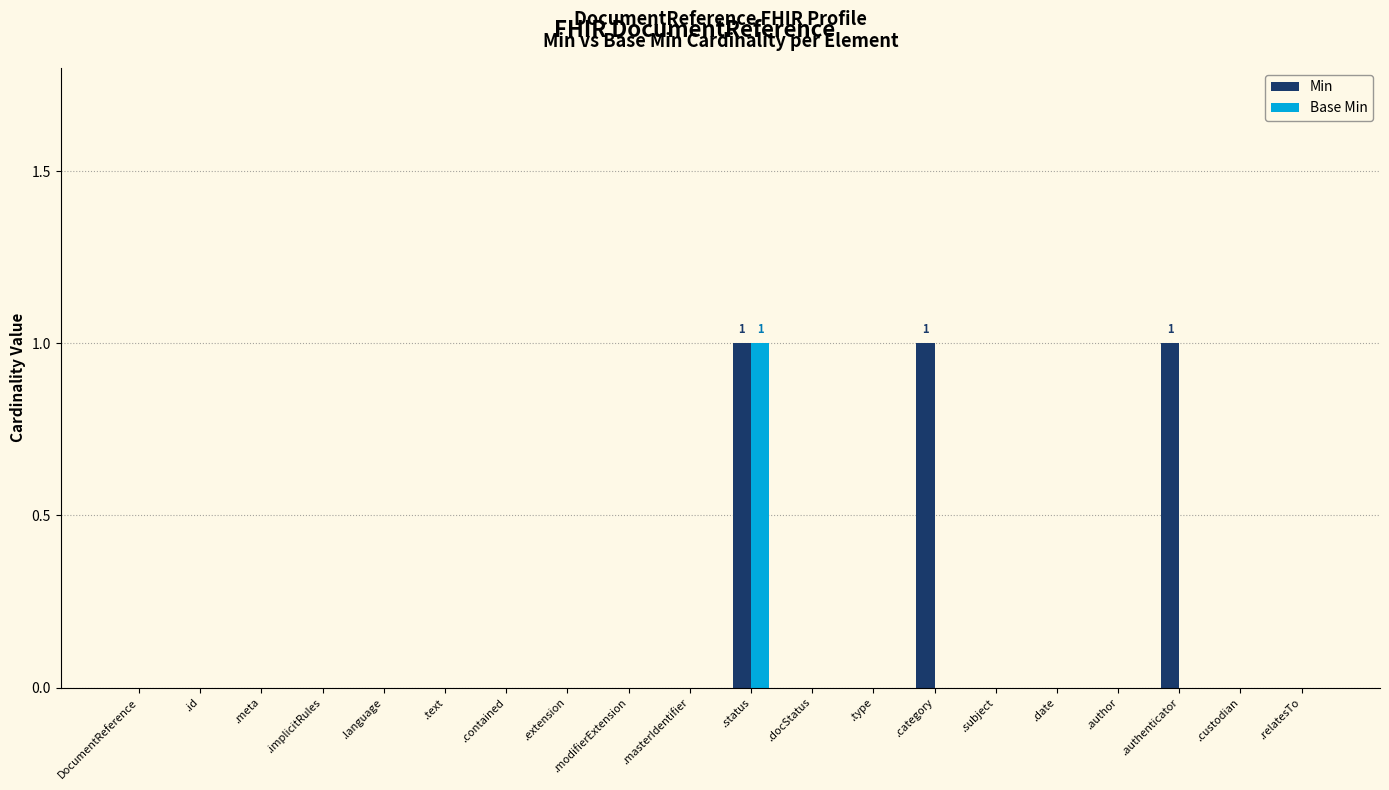

Which category has the highest value in the Base Min series?

.status